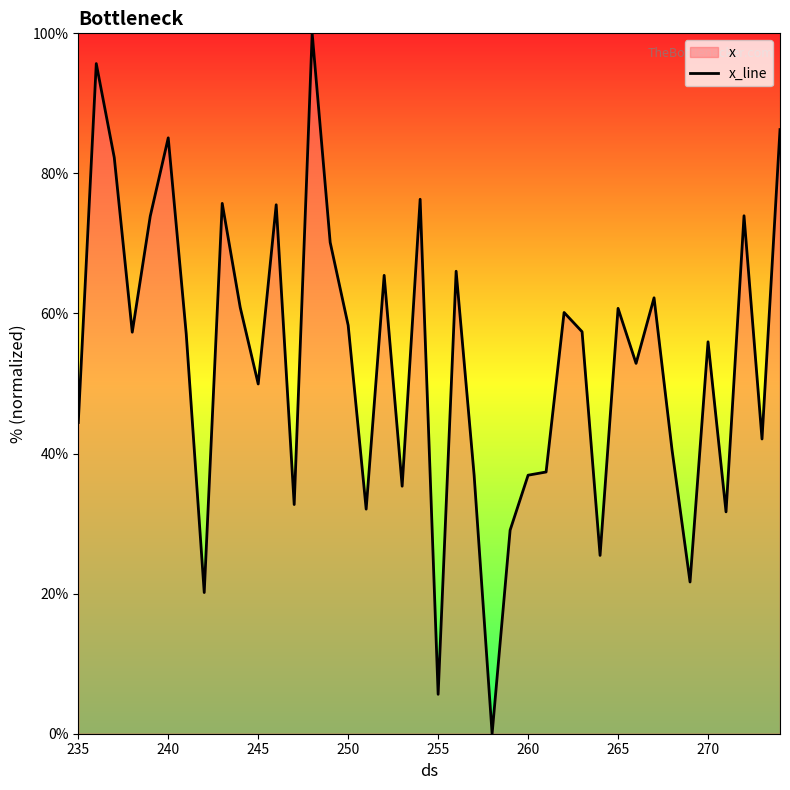

Does the chart have visible grid lines?

No